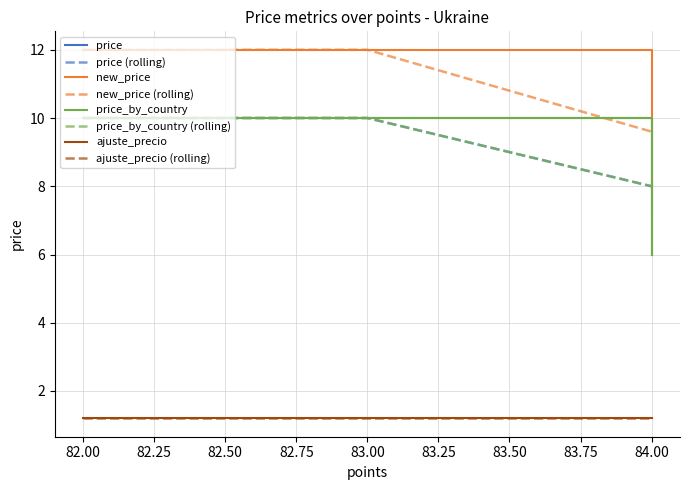

What is the average value of the price_by_country series?

9.2